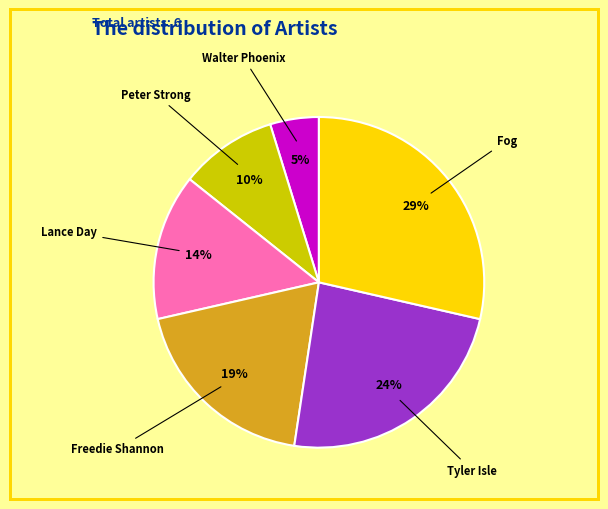

How many slices are in this pie chart?

6